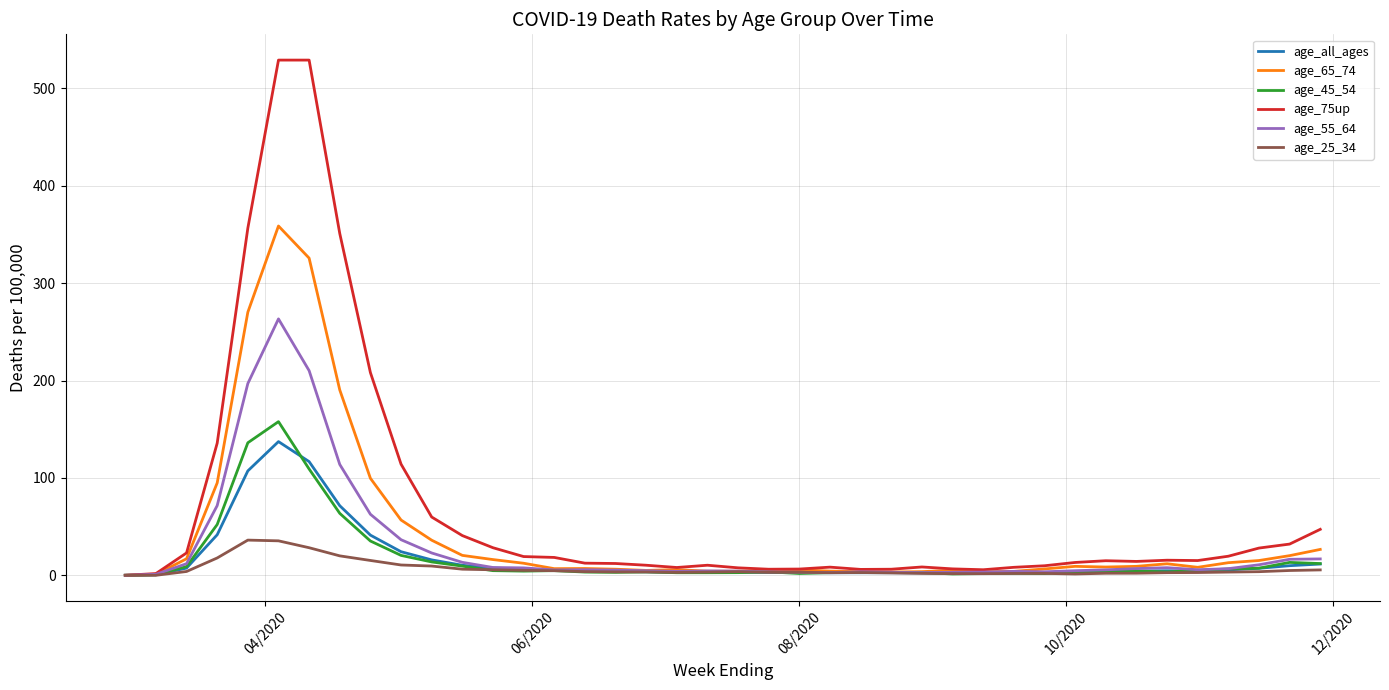

How many values in the age_45_54 series exceed 3?

27